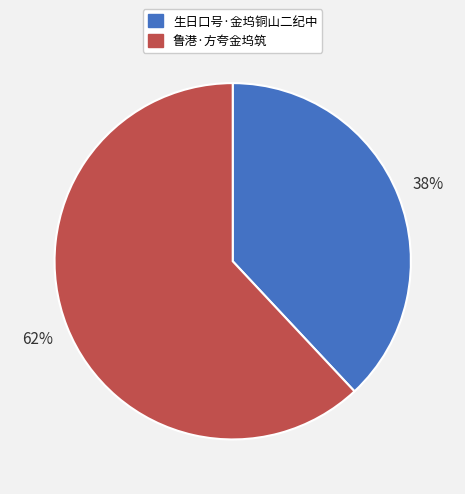

To the nearest percent, what percentage of the pie is 鲁港·方夸金坞筑?

62%